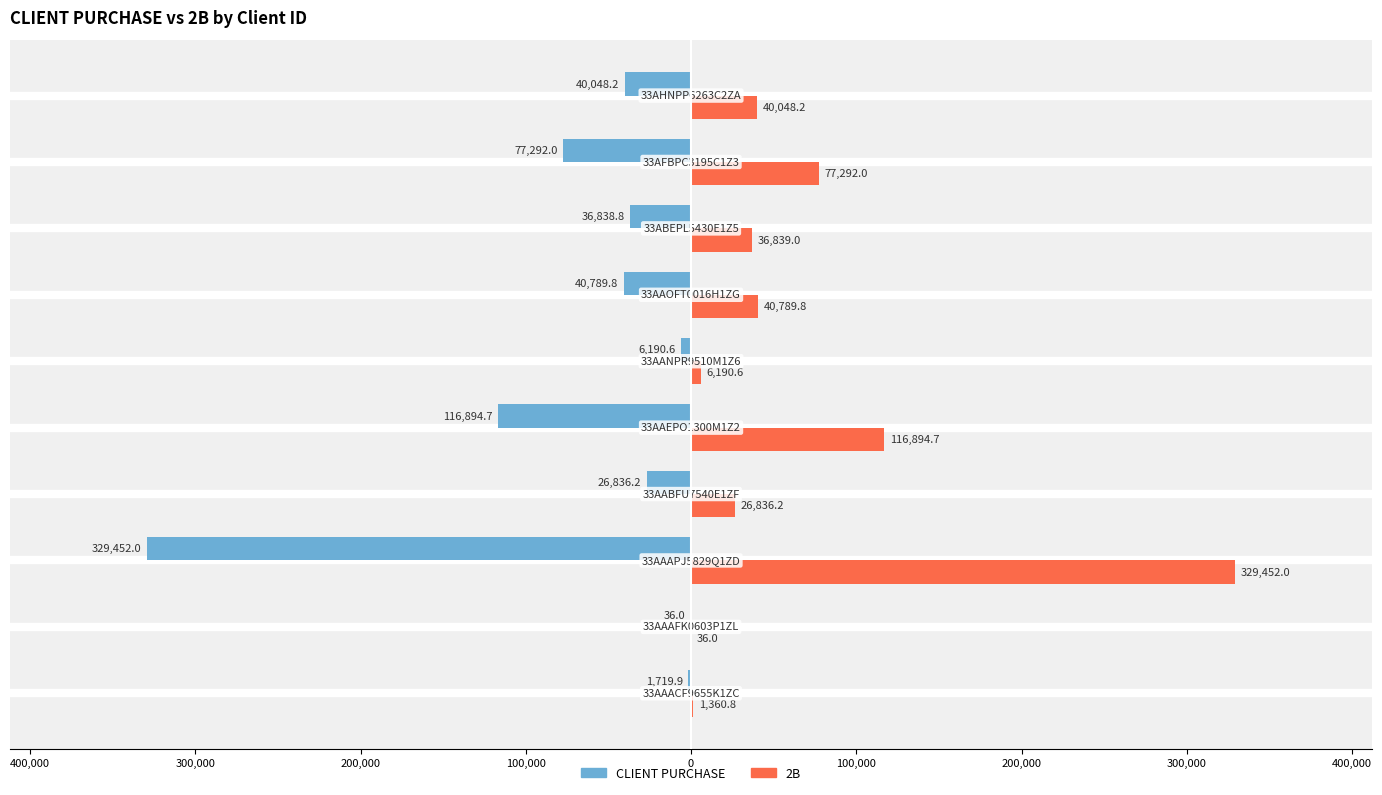

What are all the series names shown in the legend?

CLIENT PURCHASE, 2B